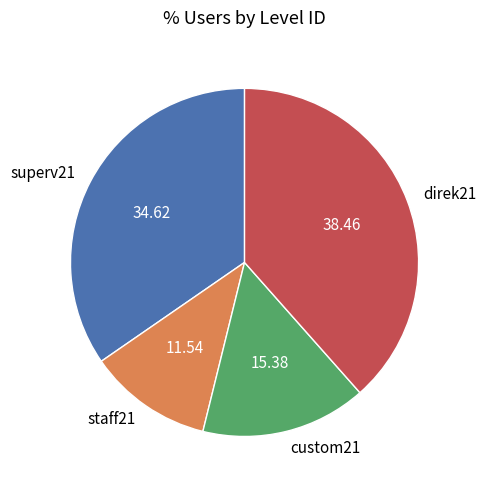

Between superv21 and staff21, which is larger?

superv21